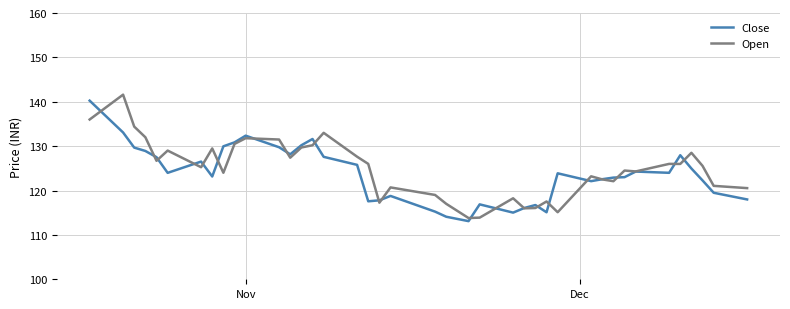

What is the sum of all Close values?

4951.1